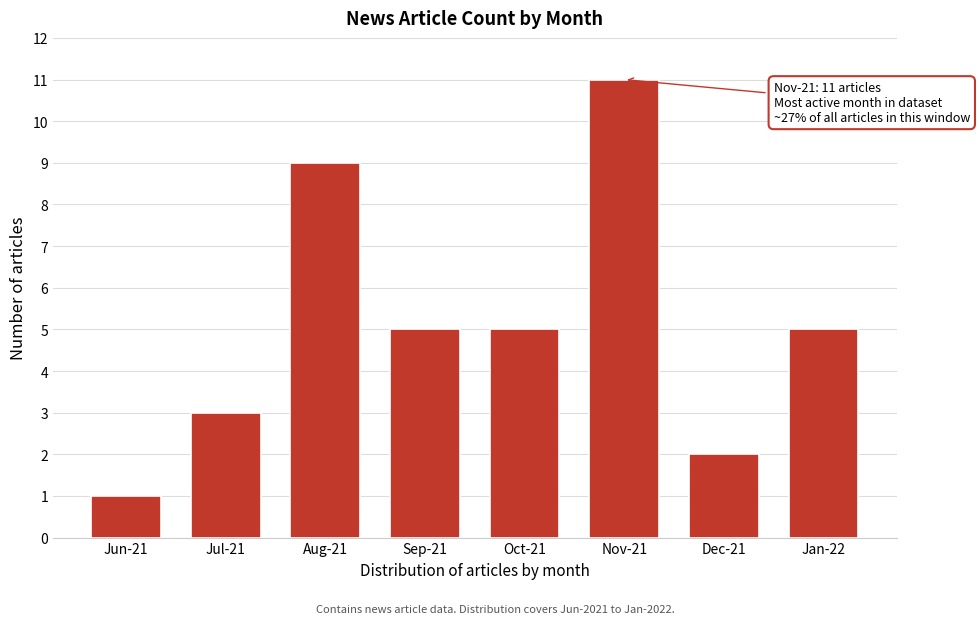

Reading left to right, extract all data points from this chart.

1	3	9	5	5	11	2	5